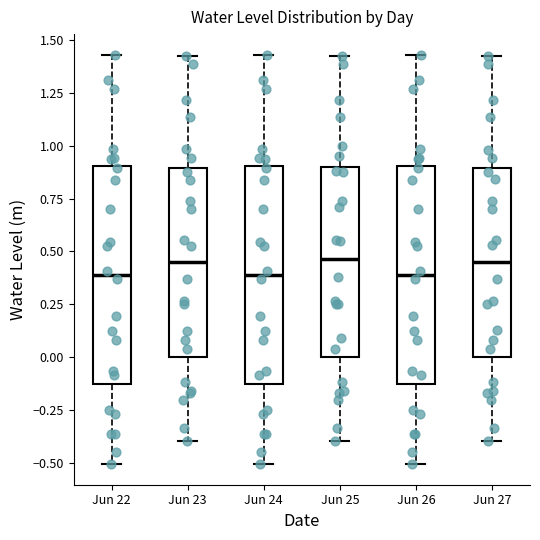

Where is the lower edge of the box for Jun 25 on the y-axis? The values are not printed on the chart, so give them approximately, as read against the axis.

0.00